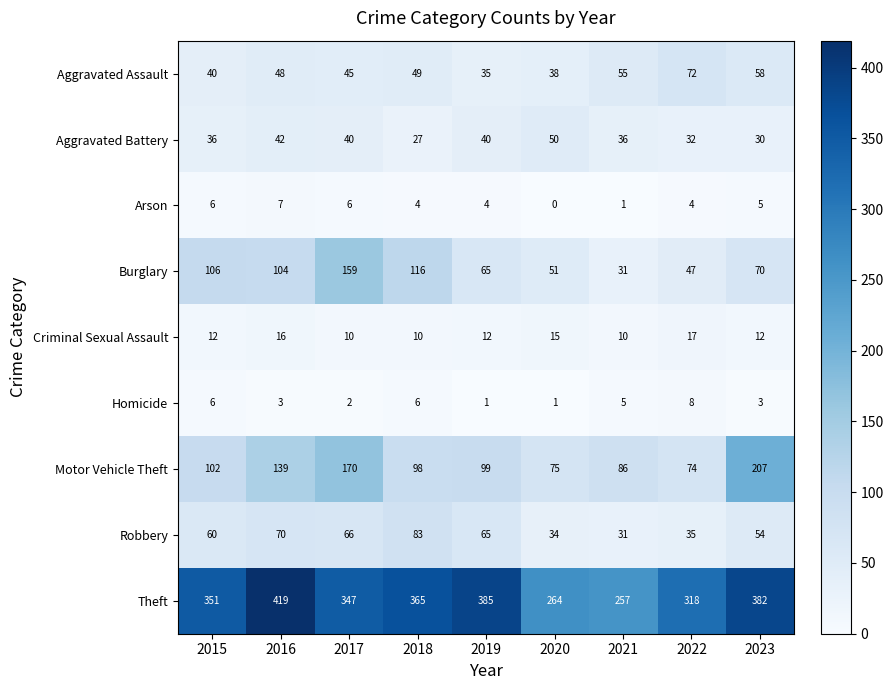

Rank the categories by Theft value from highest to lowest.

2016, 2019, 2023, 2018, 2015, 2017, 2022, 2020, 2021